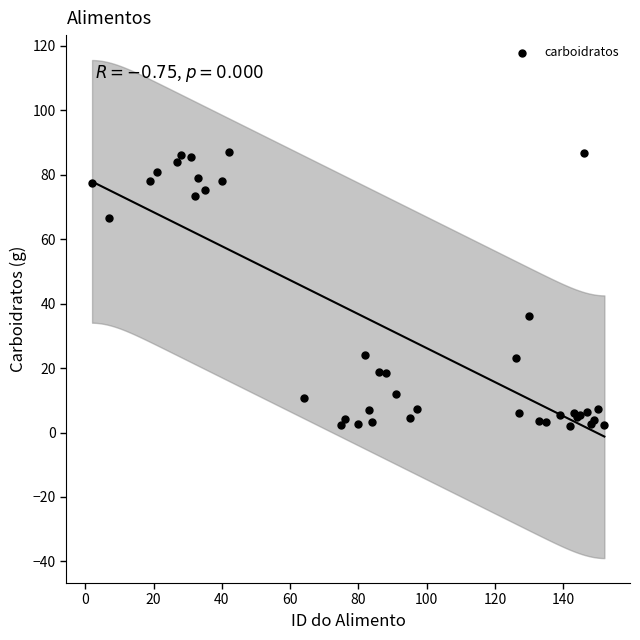

What Y value in the scatter plot is closest to 44?

36.2